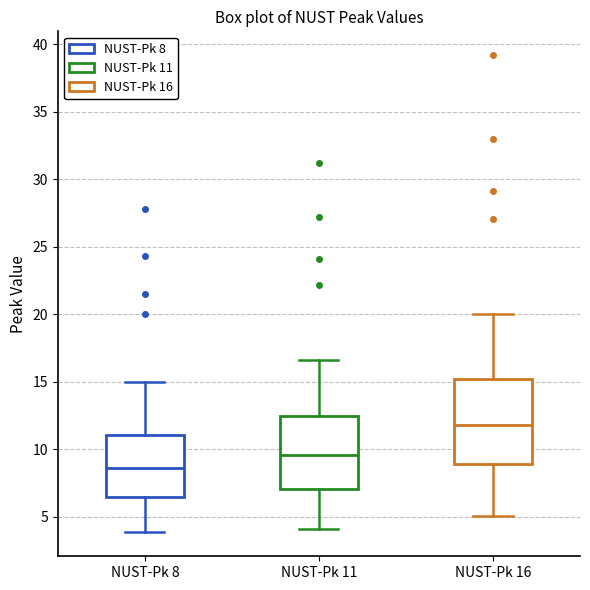

Where is the lower edge of the box for NUST-Pk 11 on the y-axis? The values are not printed on the chart, so give them approximately, as read against the axis.

7.0